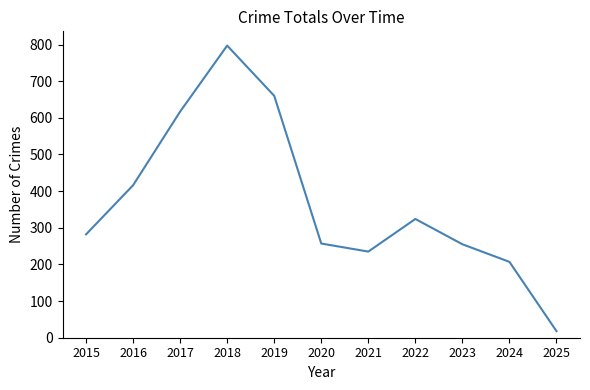

What is the maximum value shown in the chart?

797